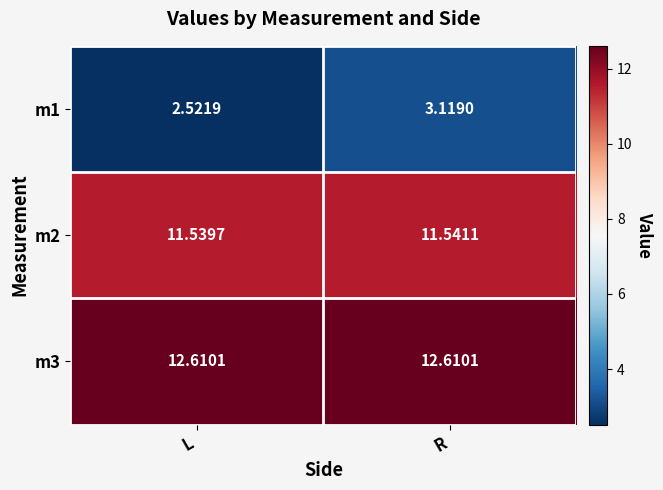

How many series are shown in this chart?

3